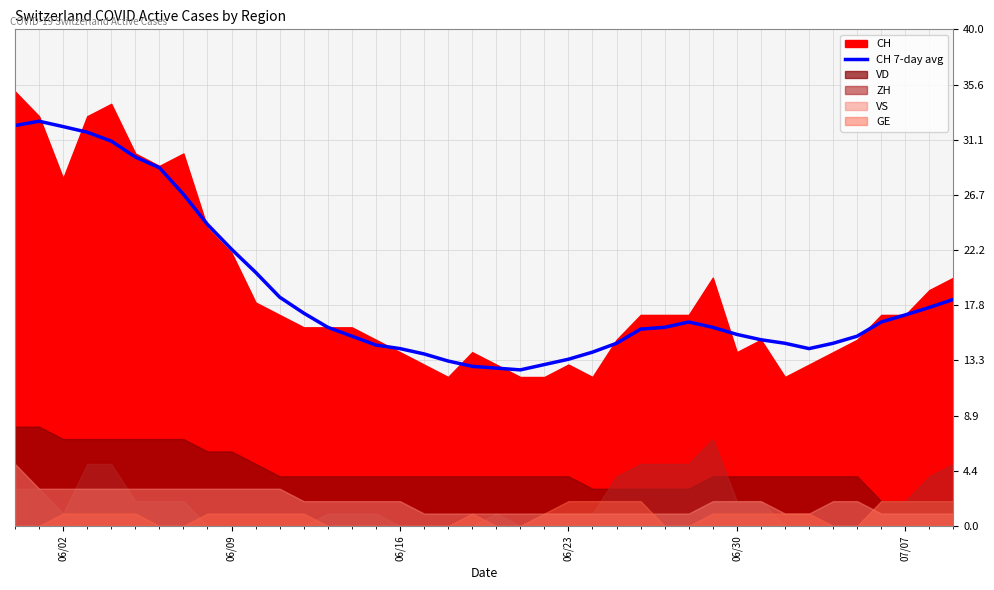

How many values exceed 16?

18